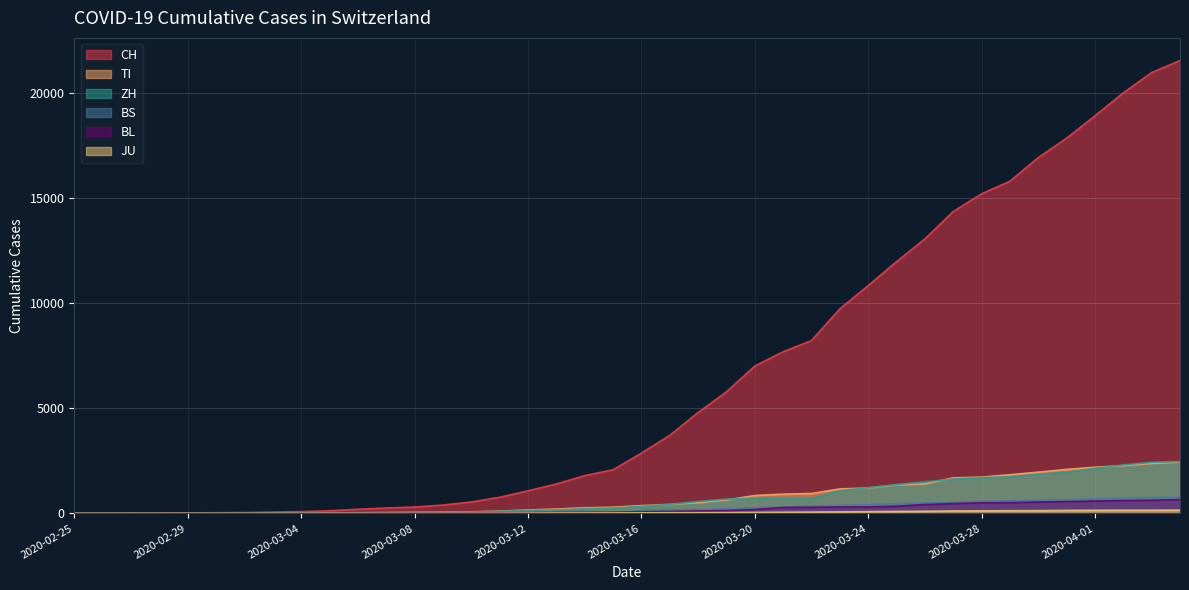

What is the spread (max minus min) of values at 2020-03-26?

12954